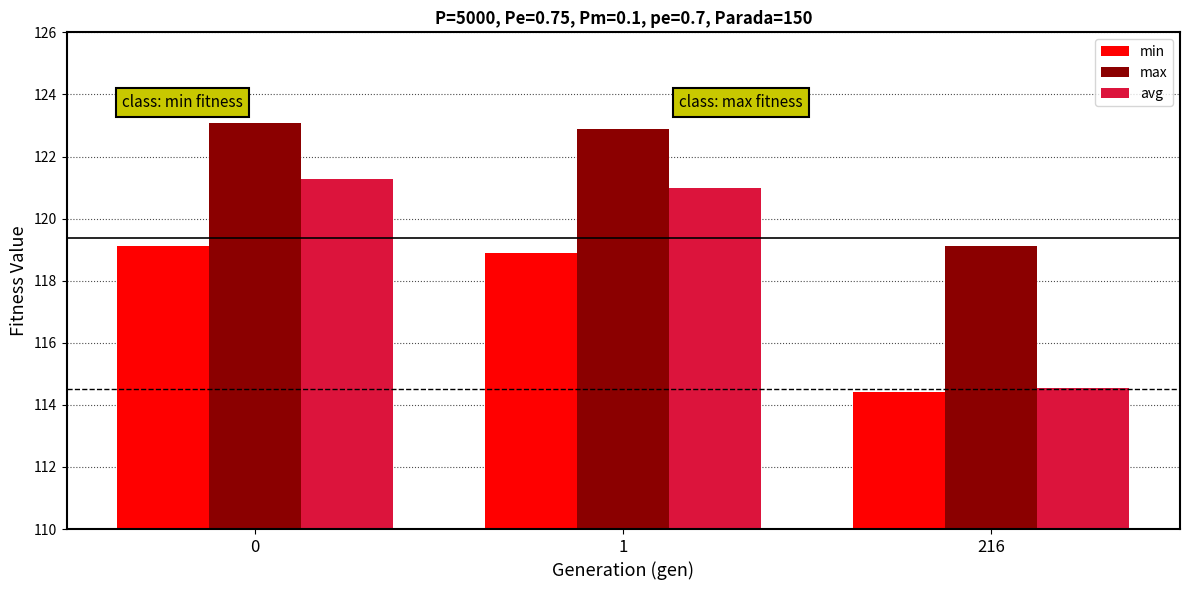

What is the value of the min bar at the 3rd from the left?

114.4